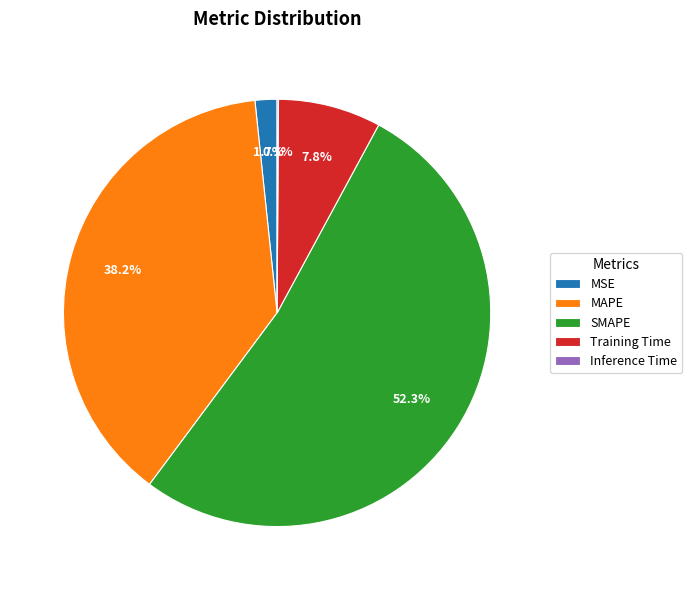

What portion of the pie excludes MAPE?

61.8%